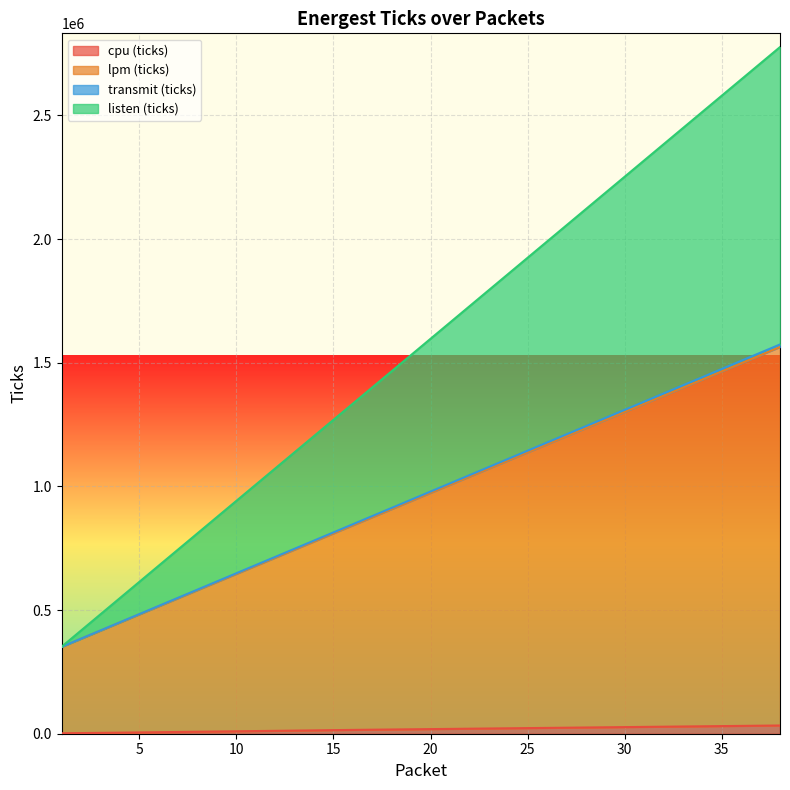

True or false: transmit (ticks) and cpu (ticks) cross at least once.

False